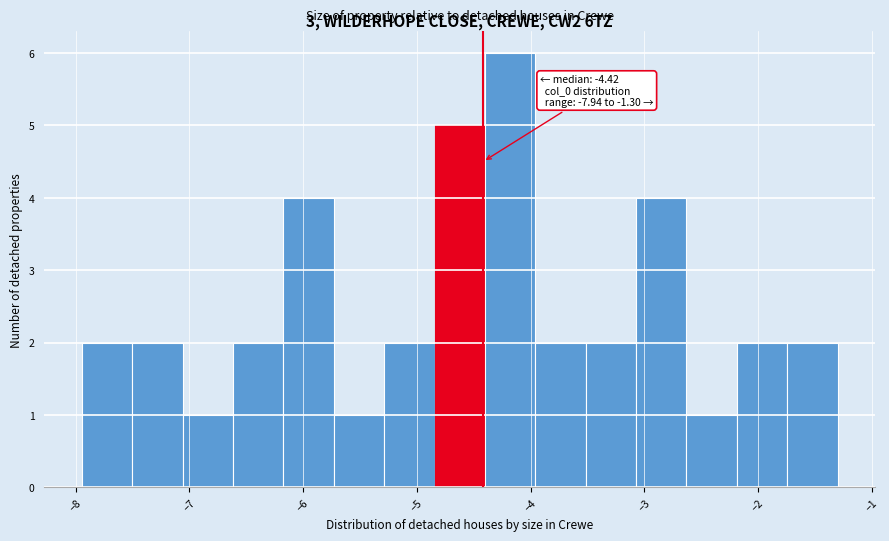

Which range on the x-axis has the tallest bar?

-4.4 to -4.0